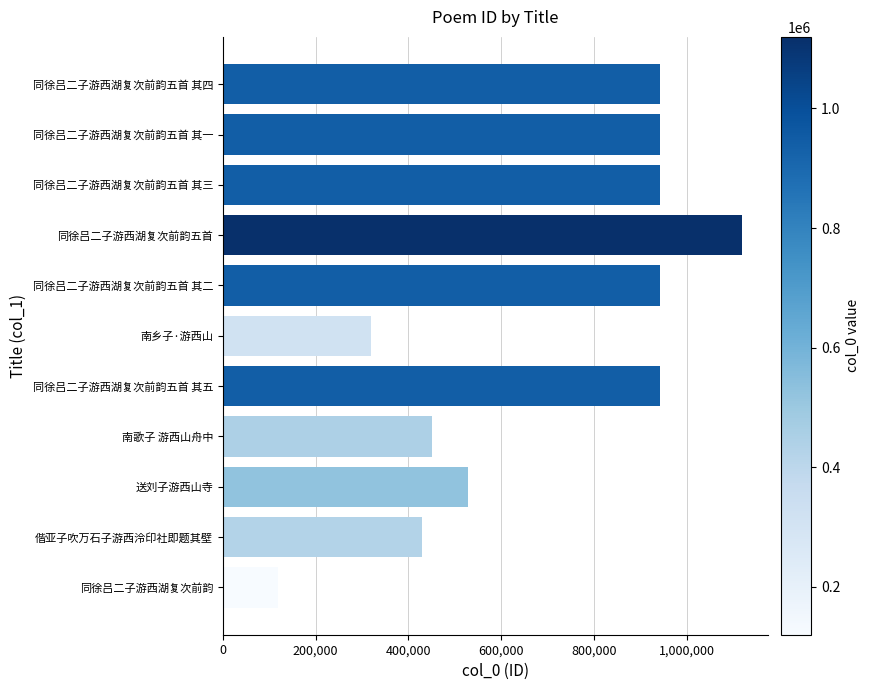

What is the label of the 6th bar from the top?

南乡子·游西山